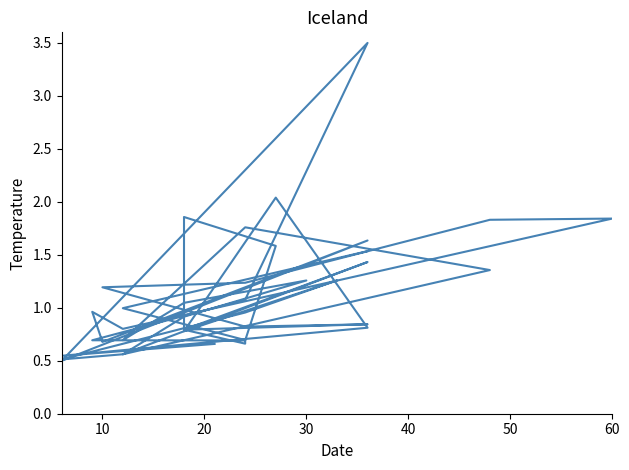

What is the maximum value shown in the chart?

3.5